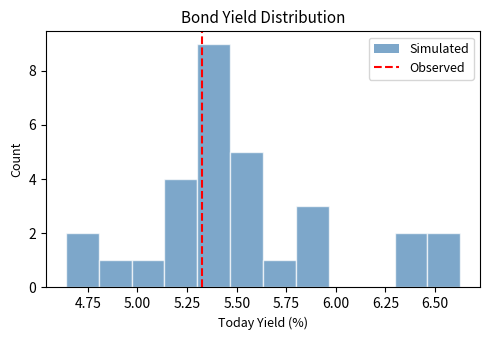

Around what value on the x-axis is the tallest bar? Give the approximate position of its centre, as read against the axis.

5.40